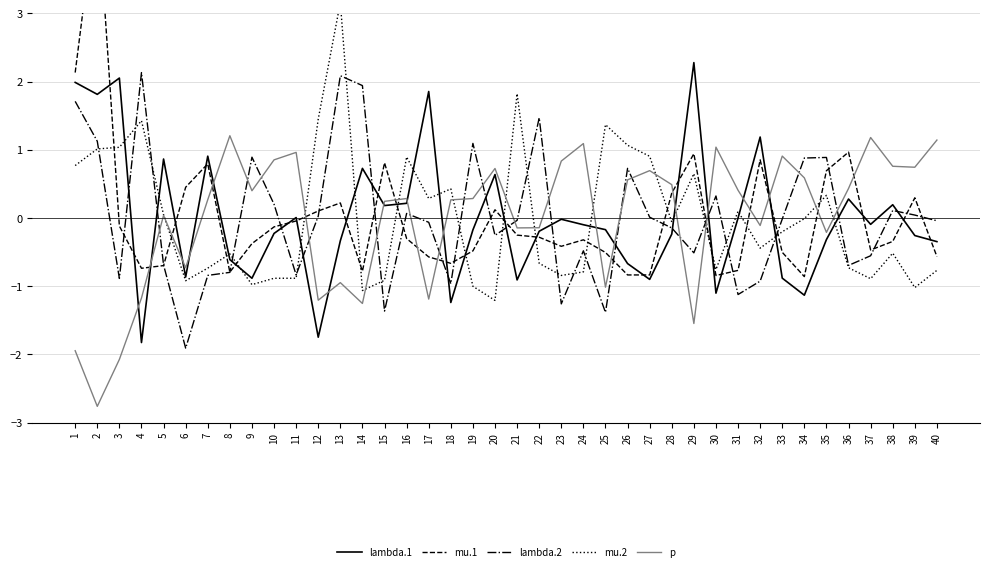

At which category does mu.2 reach its first local valley?

6